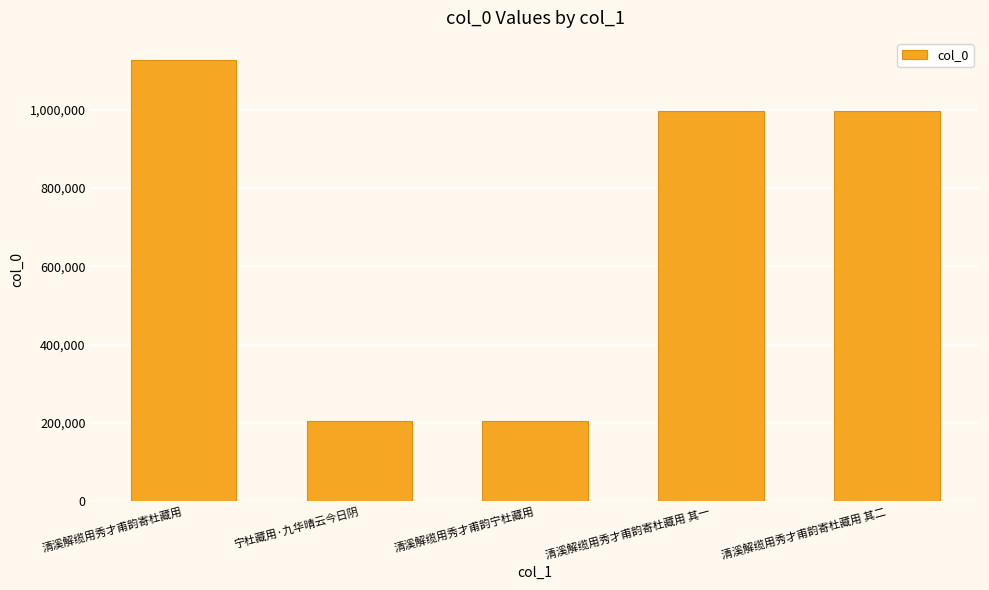

The chart shows a value of 1340288 at 清溪解缆用秀才甫韵寄杜藏用 其一. True or false?

False